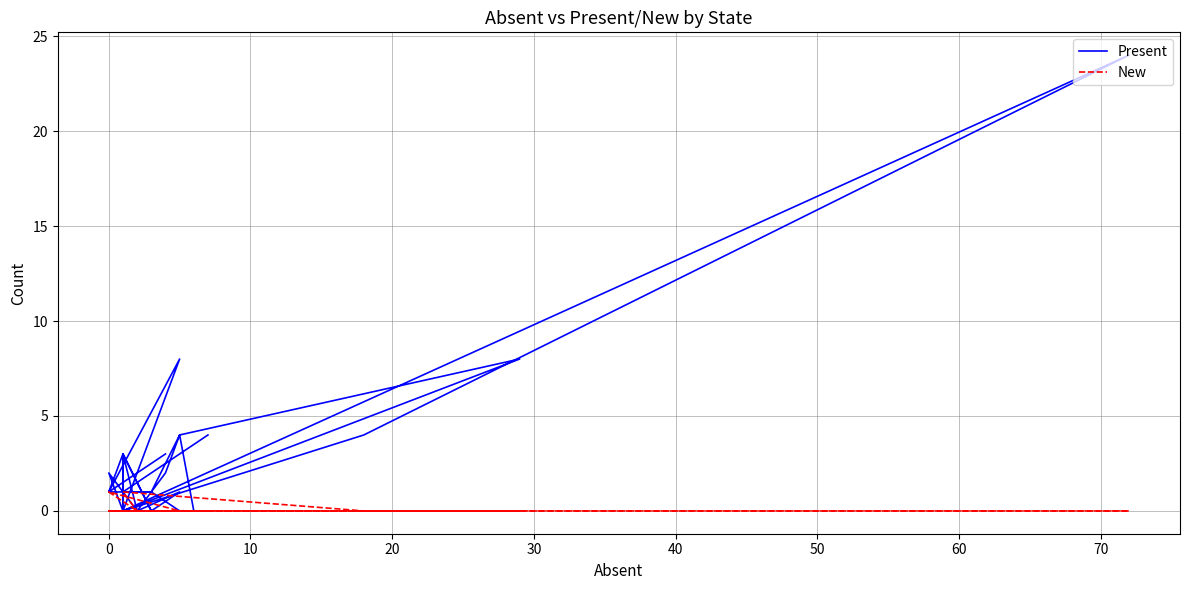

What is the highest value of the New series?

1